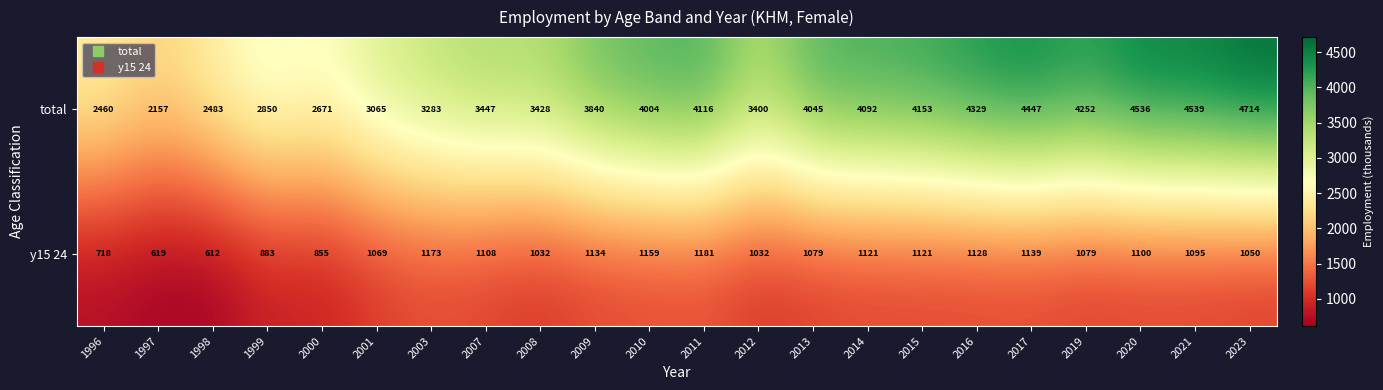

What is the difference between the highest and lowest values at 2013?

2966